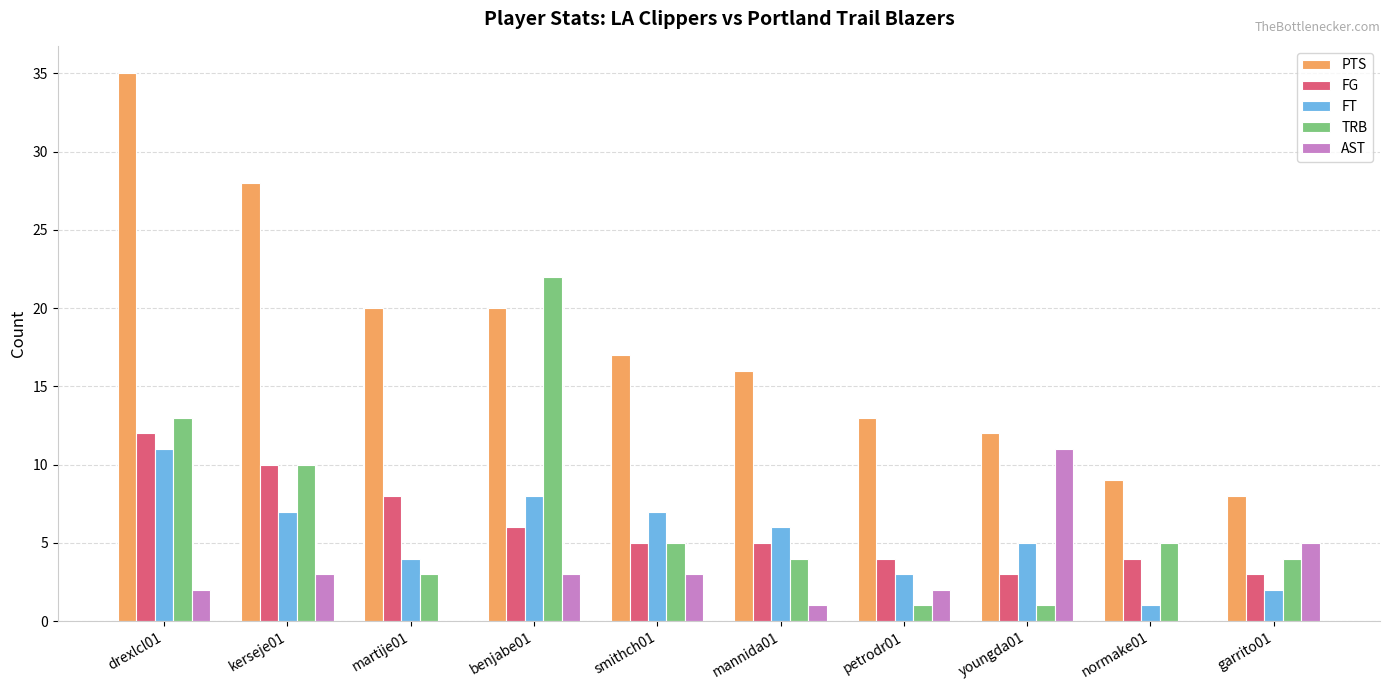

Reading left to right, list all the values displayed in this chart.

PTS: 35	28	20	20	17	16	13	12	9	8
FG: 12	10	8	6	5	5	4	3	4	3
FT: 11	7	4	8	7	6	3	5	1	2
TRB: 13	10	3	22	5	4	1	1	5	4
AST: 2	3	0	3	3	1	2	11	0	5